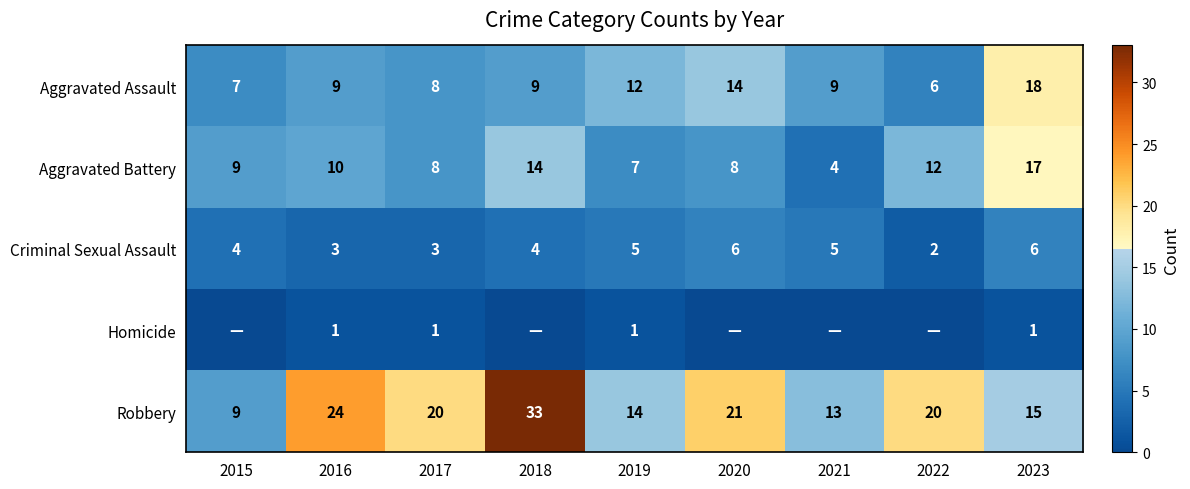

What is the spread (max minus min) of values at 2016?

23